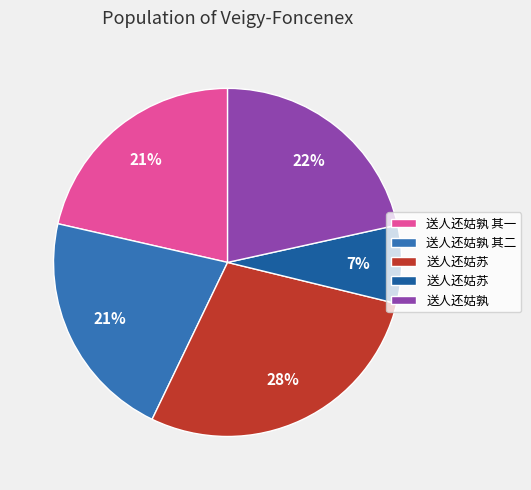

Is there any slice that represents more than half of the pie?

No